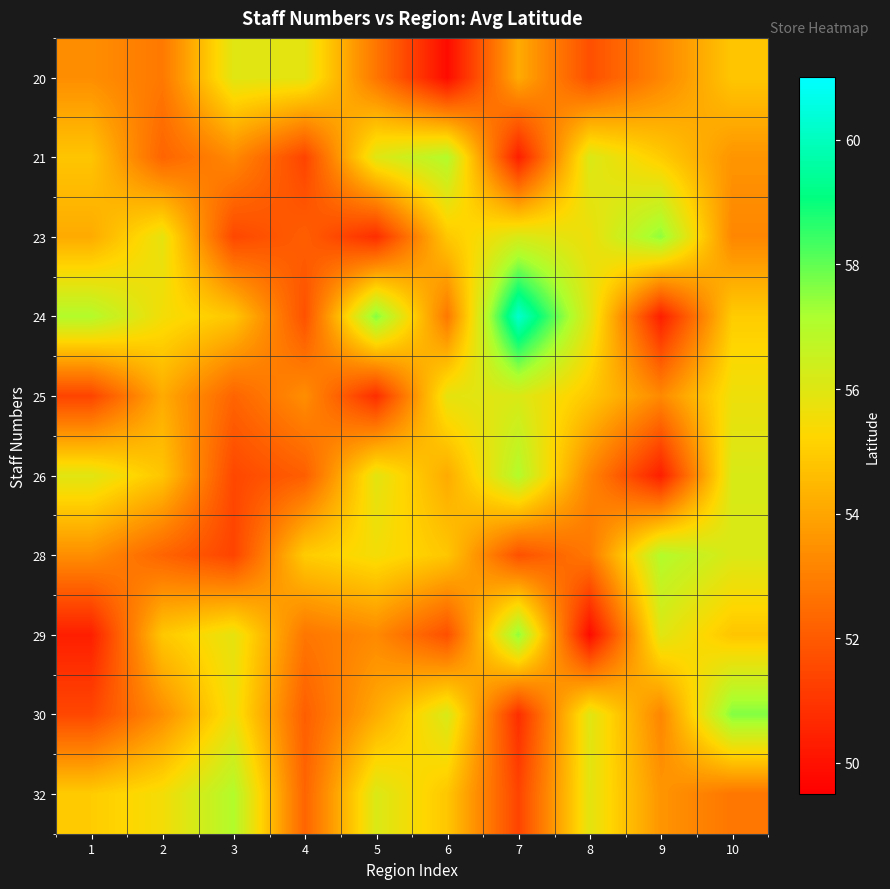

List the series in order of their peak value, lowest first.

20, 25, 21, 26, 28, 32, 23, 29, 30, 24